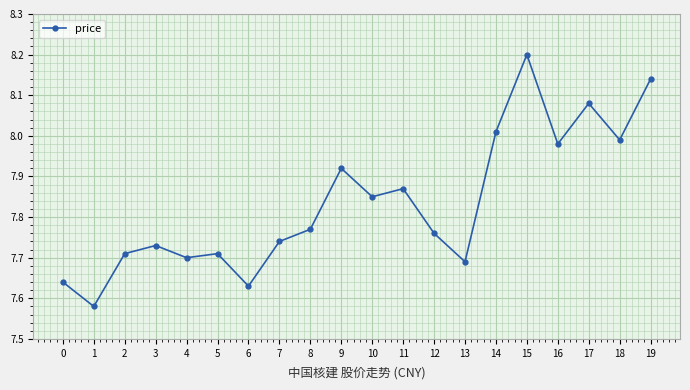

What is the ratio of the value at 19 to the value at 18?

1.0